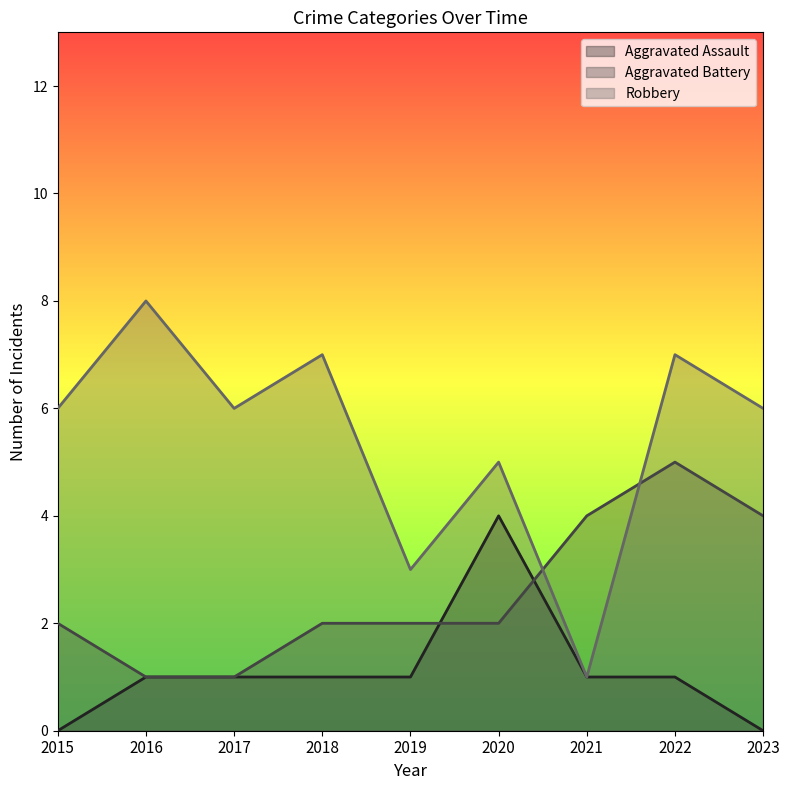

What is the sum of all Aggravated Assault values?

10